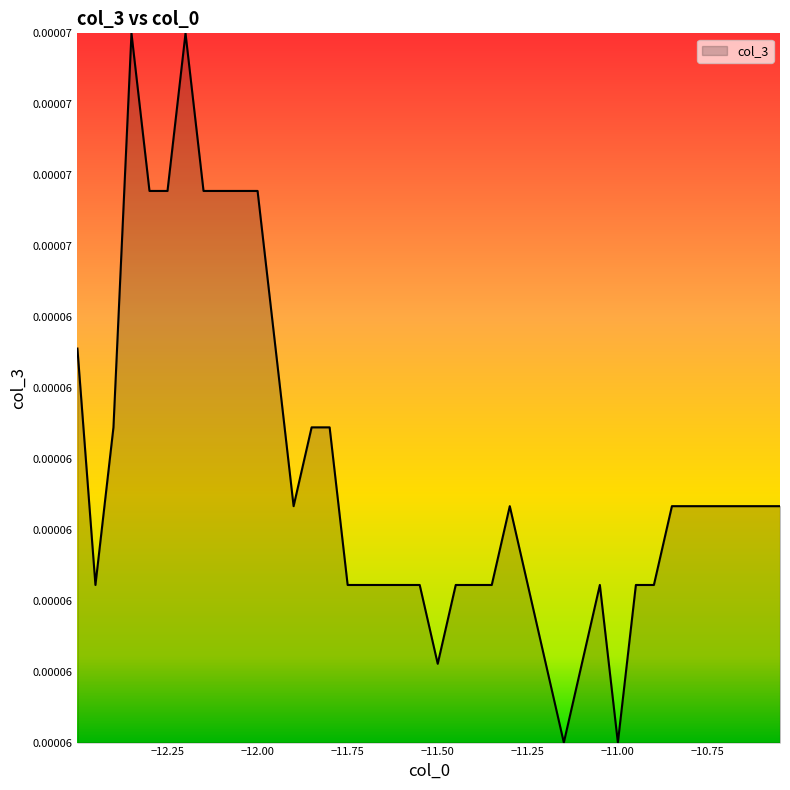

Does the chart have visible grid lines?

No